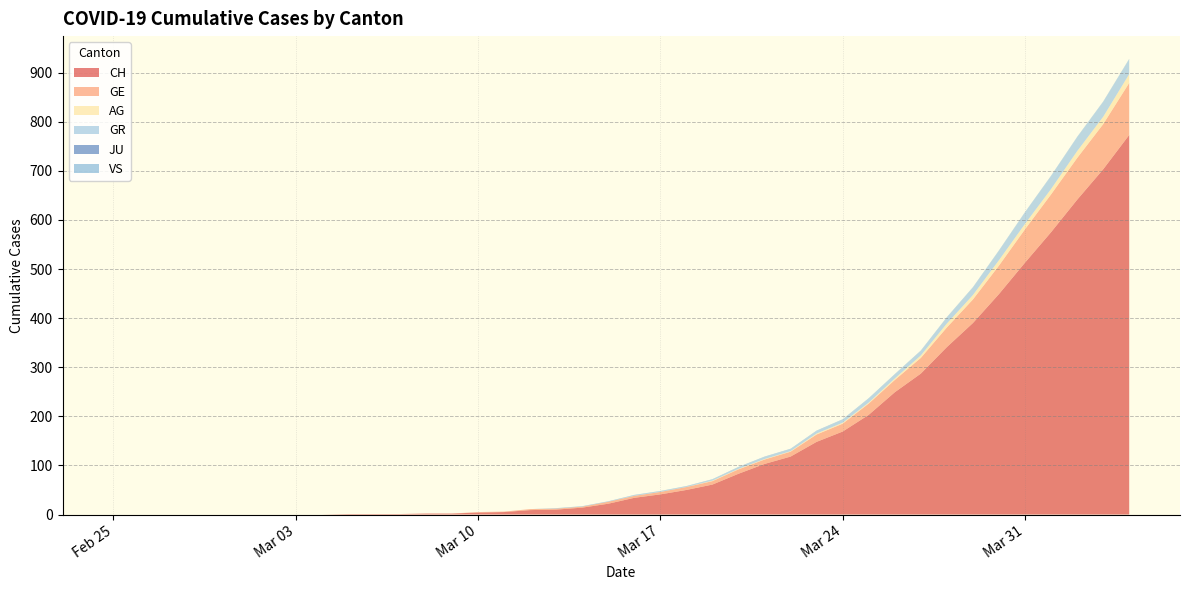

Reading left to right, what are all the values shown in this chart?

CH: 2020-02-25=0	2020-02-26=0	2020-02-27=0	2020-02-28=0	2020-02-29=0	2020-03-01=0	2020-03-02=0	2020-03-03=0	2020-03-04=0	2020-03-05=1	2020-03-06=1	2020-03-07=1	2020-03-08=2	2020-03-09=2	2020-03-10=4	2020-03-11=5	2020-03-12=9	2020-03-13=10	2020-03-14=14	2020-03-15=22	2020-03-16=34	2020-03-17=41	2020-03-18=50	2020-03-19=61	2020-03-20=83	2020-03-21=103	2020-03-22=118	2020-03-23=148	2020-03-24=169	2020-03-25=203	2020-03-26=249	2020-03-27=287	2020-03-28=341	2020-03-29=390	2020-03-30=449	2020-03-31=513	2020-04-01=575	2020-04-02=641	2020-04-03=703	2020-04-04=773
GE: 2020-02-25=0	2020-02-26=0	2020-02-27=0	2020-02-28=0	2020-02-29=0	2020-03-01=0	2020-03-02=0	2020-03-03=0	2020-03-04=0	2020-03-05=0	2020-03-06=0	2020-03-07=0	2020-03-08=0	2020-03-09=0	2020-03-10=1	2020-03-11=1	2020-03-12=2	2020-03-13=2	2020-03-14=2	2020-03-15=4	2020-03-16=4	2020-03-17=5	2020-03-18=6	2020-03-19=7	2020-03-20=9	2020-03-21=9	2020-03-22=10	2020-03-23=15	2020-03-24=16	2020-03-25=23	2020-03-26=25	2020-03-27=32	2020-03-28=40	2020-03-29=48	2020-03-30=58	2020-03-31=68	2020-04-01=77	2020-04-02=85	2020-04-03=92	2020-04-04=106
AG: 2020-02-25=0	2020-02-26=0	2020-02-27=0	2020-02-28=0	2020-02-29=0	2020-03-01=0	2020-03-02=0	2020-03-03=0	2020-03-04=0	2020-03-05=0	2020-03-06=0	2020-03-07=0	2020-03-08=0	2020-03-09=0	2020-03-10=0	2020-03-11=0	2020-03-12=0	2020-03-13=0	2020-03-14=0	2020-03-15=0	2020-03-16=0	2020-03-17=0	2020-03-18=0	2020-03-19=1	2020-03-20=1	2020-03-21=1	2020-03-22=1	2020-03-23=2	2020-03-24=2	2020-03-25=2	2020-03-26=3	2020-03-27=5	2020-03-28=8	2020-03-29=9	2020-03-30=11	2020-03-31=11	2020-04-01=11	2020-04-02=14	2020-04-03=15	2020-04-04=18
GR: 2020-02-25=0	2020-02-26=0	2020-02-27=0	2020-02-28=0	2020-02-29=0	2020-03-01=0	2020-03-02=0	2020-03-03=0	2020-03-04=0	2020-03-05=0	2020-03-06=0	2020-03-07=0	2020-03-08=0	2020-03-09=0	2020-03-10=0	2020-03-11=0	2020-03-12=0	2020-03-13=0	2020-03-14=0	2020-03-15=0	2020-03-16=1	2020-03-17=1	2020-03-18=1	2020-03-19=2	2020-03-20=3	2020-03-21=4	2020-03-22=4	2020-03-23=5	2020-03-24=6	2020-03-25=8	2020-03-26=8	2020-03-27=9	2020-03-28=12	2020-03-29=15	2020-03-30=19	2020-03-31=23	2020-04-01=26	2020-04-02=28	2020-04-03=30	2020-04-04=30
JU: 2020-02-25=0	2020-02-26=0	2020-02-27=0	2020-02-28=0	2020-02-29=0	2020-03-01=0	2020-03-02=0	2020-03-03=0	2020-03-04=0	2020-03-05=0	2020-03-06=0	2020-03-07=0	2020-03-08=0	2020-03-09=0	2020-03-10=0	2020-03-11=0	2020-03-12=0	2020-03-13=0	2020-03-14=0	2020-03-15=0	2020-03-16=0	2020-03-17=0	2020-03-18=0	2020-03-19=0	2020-03-20=0	2020-03-21=0	2020-03-22=0	2020-03-23=0	2020-03-24=0	2020-03-25=0	2020-03-26=0	2020-03-27=0	2020-03-28=0	2020-03-29=0	2020-03-30=0	2020-03-31=0	2020-04-01=0	2020-04-02=0	2020-04-03=0	2020-04-04=0
VS: 2020-02-25=0	2020-02-26=0	2020-02-27=0	2020-02-28=0	2020-02-29=0	2020-03-01=0	2020-03-02=0	2020-03-03=0	2020-03-04=0	2020-03-05=0	2020-03-06=0	2020-03-07=0	2020-03-08=0	2020-03-09=0	2020-03-10=0	2020-03-11=0	2020-03-12=0	2020-03-13=1	2020-03-14=1	2020-03-15=1	2020-03-16=1	2020-03-17=1	2020-03-18=1	2020-03-19=1	2020-03-20=1	2020-03-21=1	2020-03-22=1	2020-03-23=1	2020-03-24=1	2020-03-25=1	2020-03-26=1	2020-03-27=1	2020-03-28=1	2020-03-29=1	2020-03-30=1	2020-03-31=1	2020-04-01=1	2020-04-02=1	2020-04-03=1	2020-04-04=1